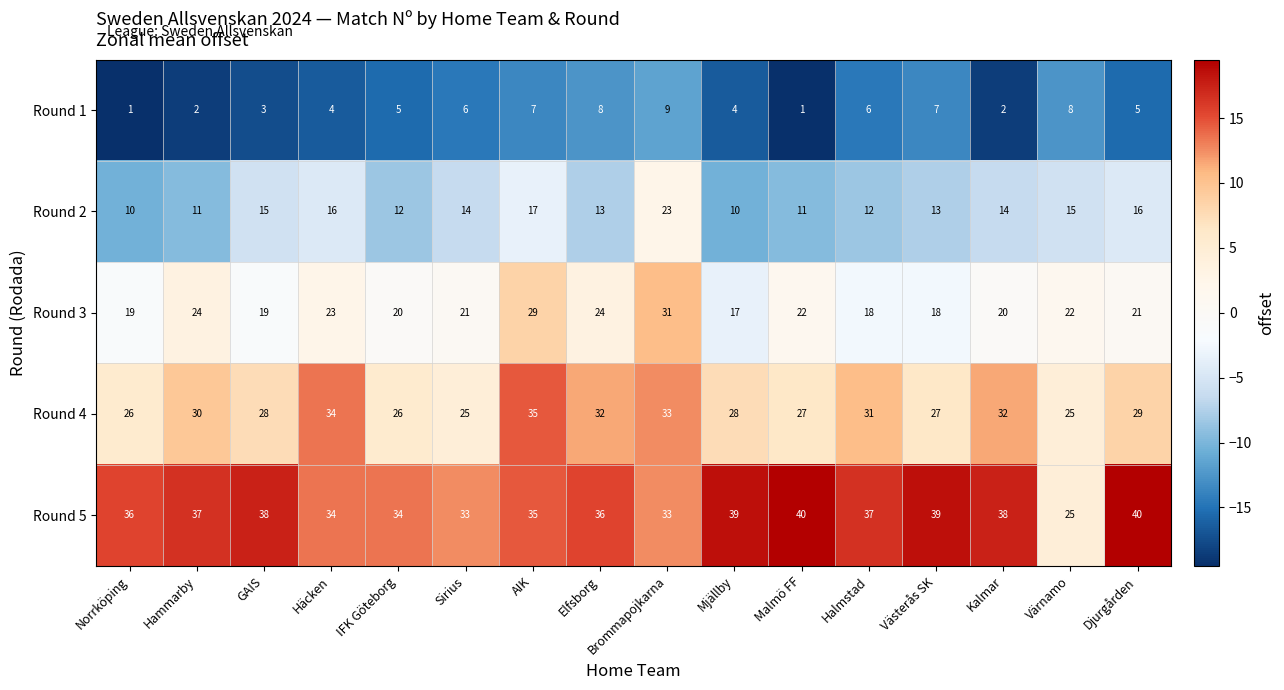

Rank the series by their maximum value, from lowest to highest.

Round 1, Round 2, Round 3, Round 4, Round 5